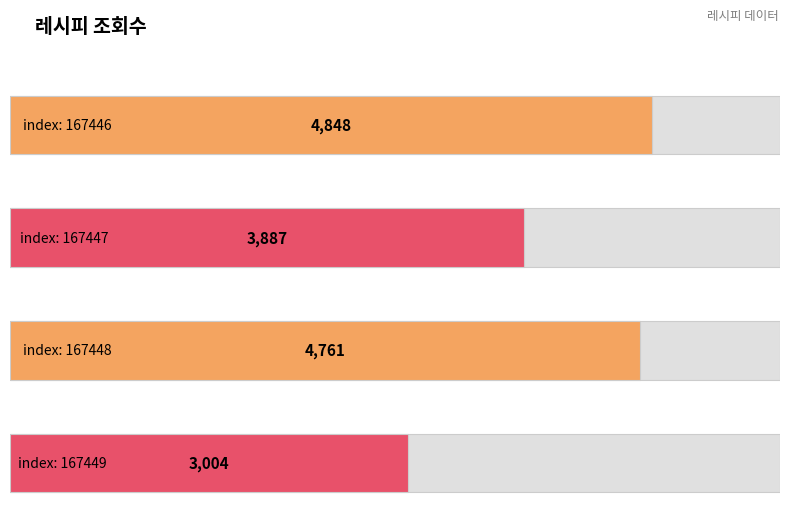

What is the greatest value displayed?

4848